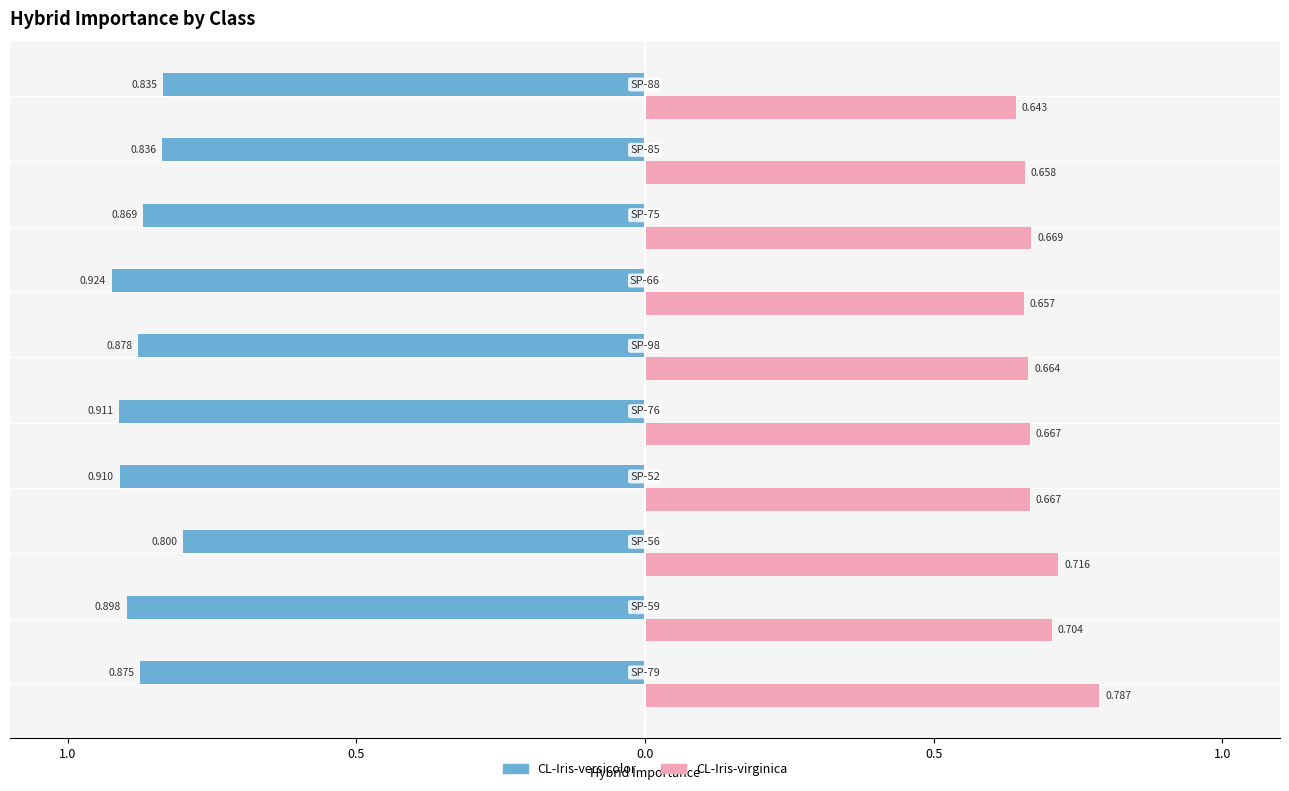

What are all the series names shown in the legend?

CL-Iris-versicolor, CL-Iris-virginica